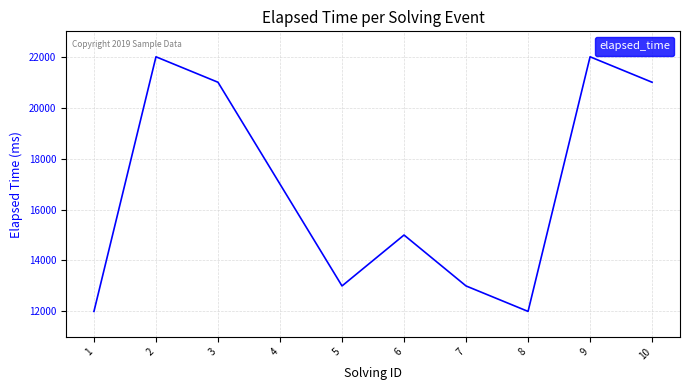

The chart shows a value of 21000 at 10. True or false?

True